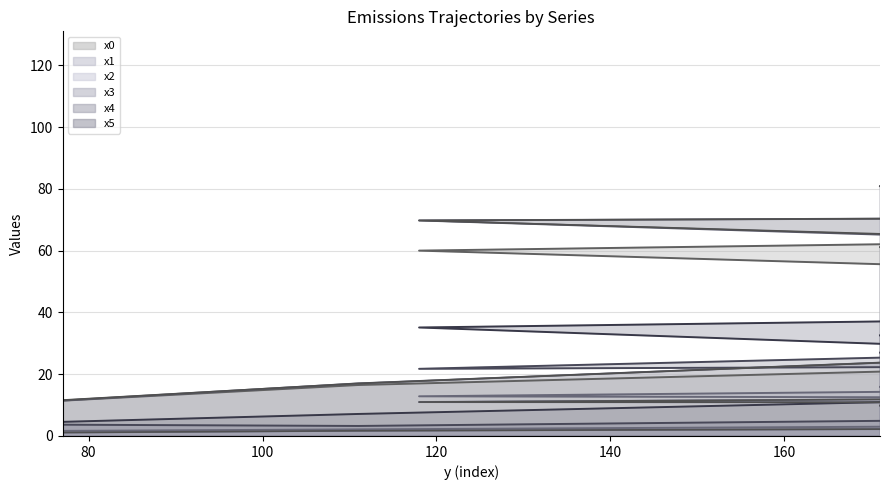

At how many categories does at least one series exceed 13?

12